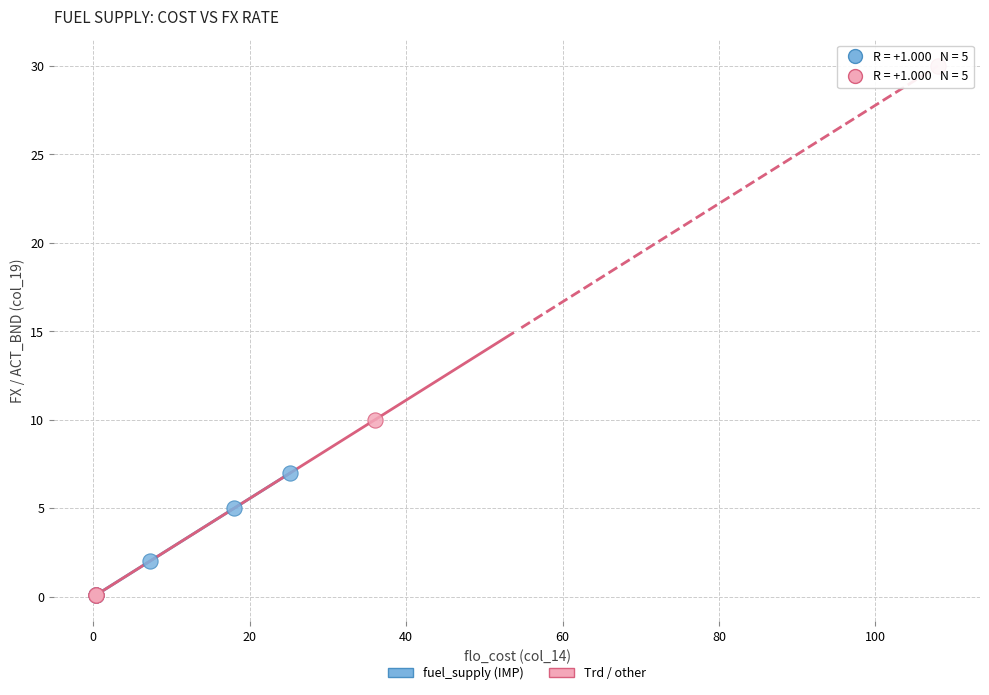

Which series has the widest spread of Y values?

Trd / other